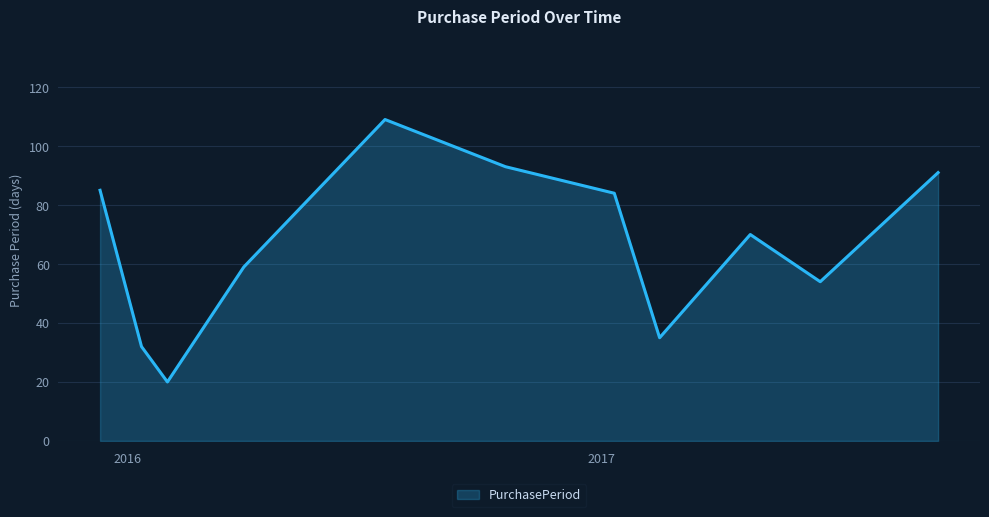

What is the smallest value displayed?

20